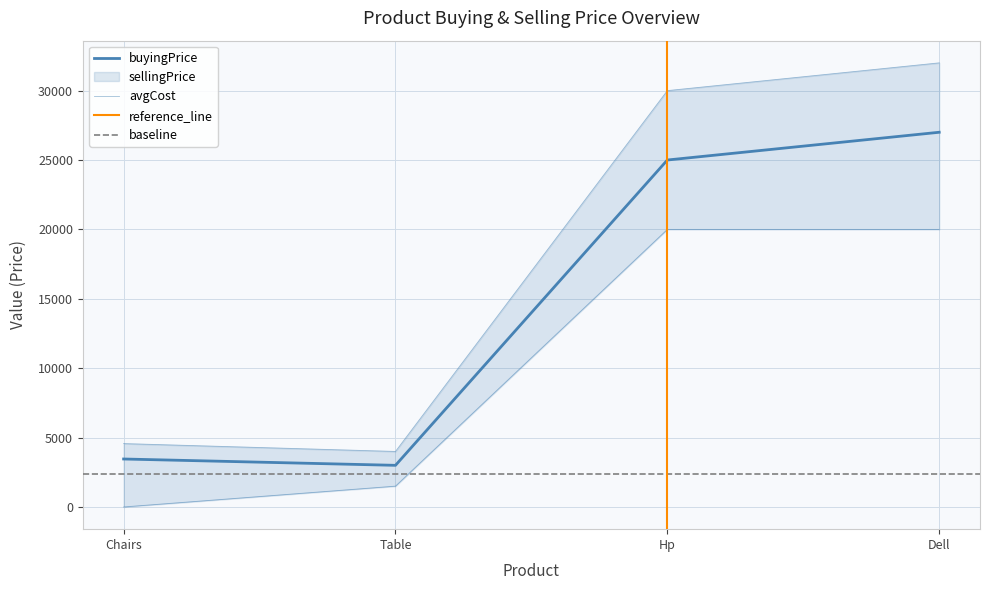

Reading left to right, what are all the values shown in this chart?

buyingPrice: Chairs=3456	Table=3000	Hp=25000	Dell=27000
sellingPrice: Chairs=4567	Table=4000	Hp=30000	Dell=32000
avgCost: Chairs=0	Table=1500	Hp=20000	Dell=20000